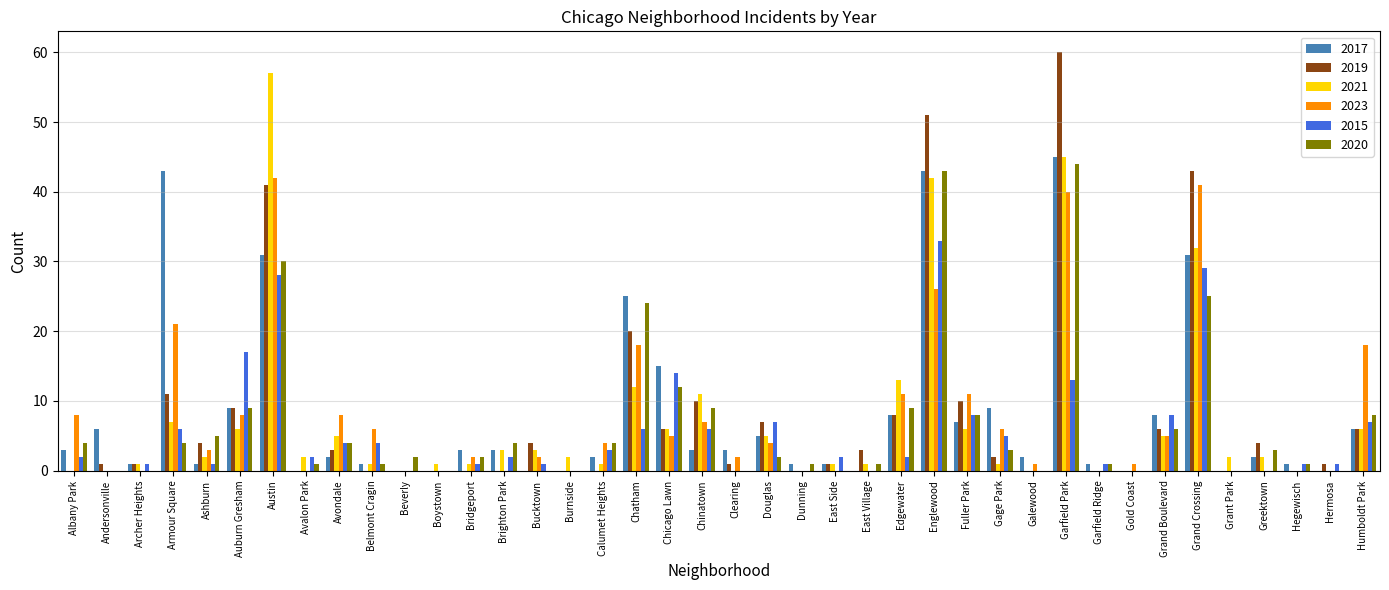

Where is 2017 nearest to the value 22?

Chatham